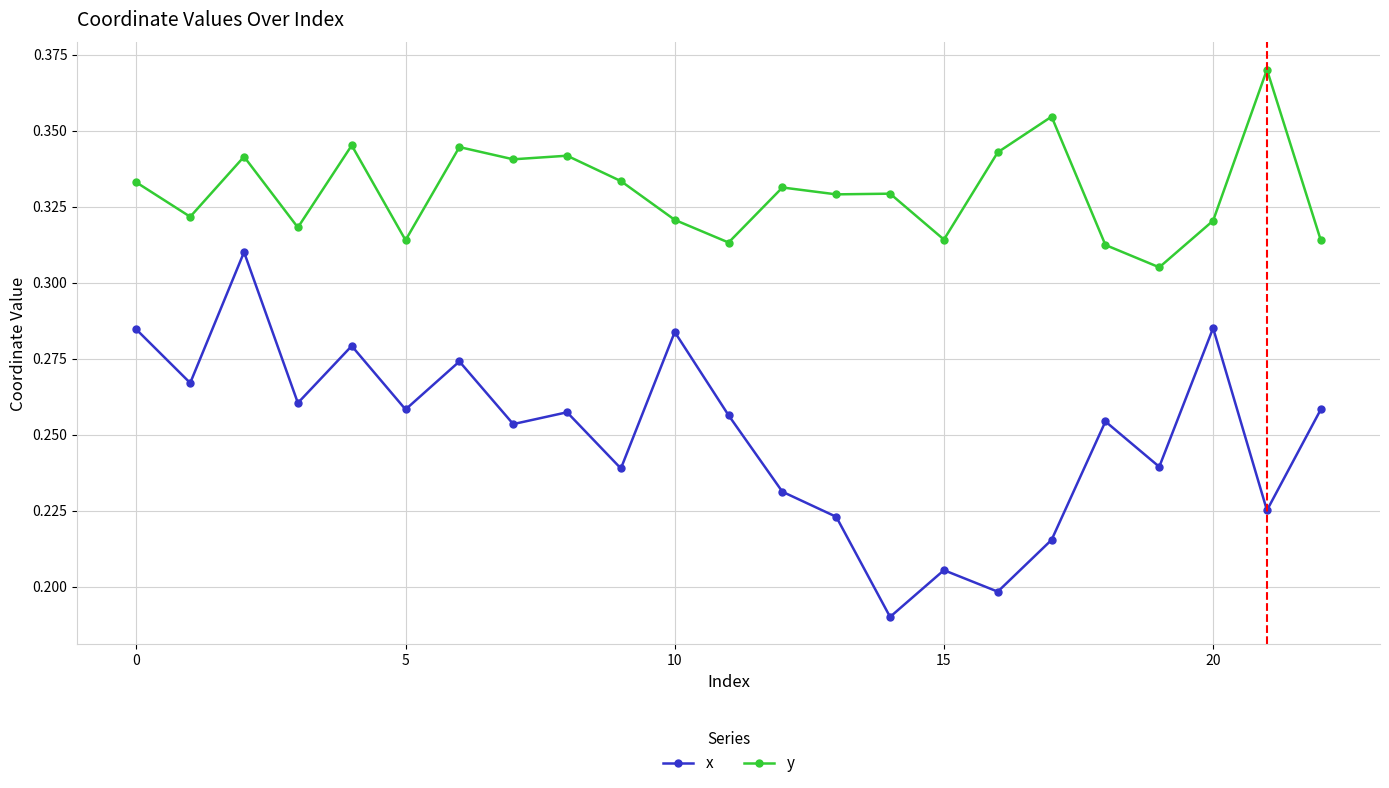

At how many categories does at least one series exceed 0?

23